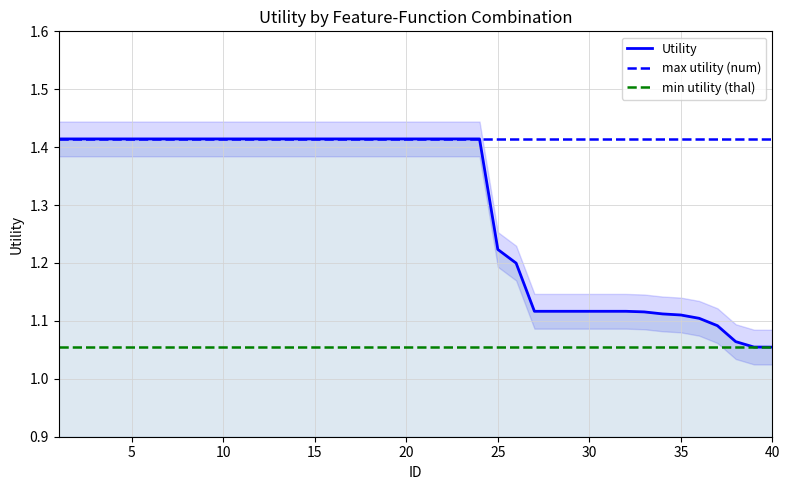

Reading right to left, what are all the values shown in this chart?

1.1	1.1	1.1	1.1	1.1	1.1	1.1	1.1	1.1	1.1	1.1	1.1	1.1	1.1	1.2	1.2	1.4	1.4	1.4	1.4	1.4	1.4	1.4	1.4	1.4	1.4	1.4	1.4	1.4	1.4	1.4	1.4	1.4	1.4	1.4	1.4	1.4	1.4	1.4	1.4